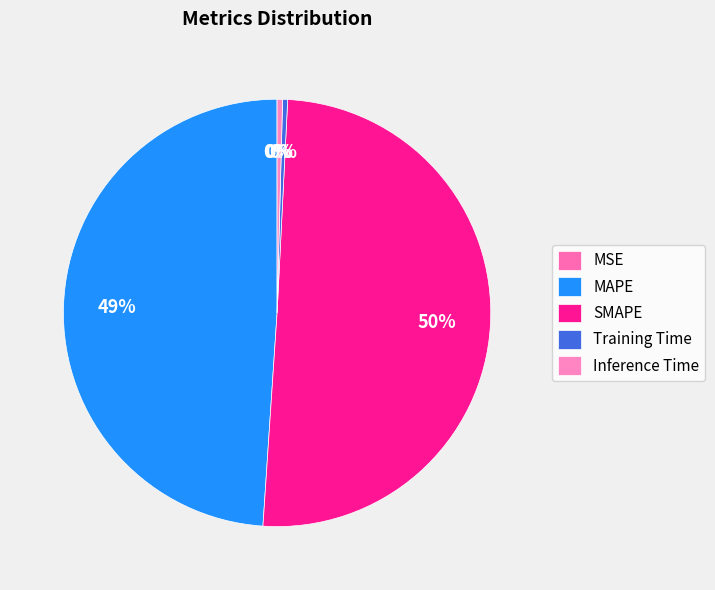

Which slice is the smallest?

MSE